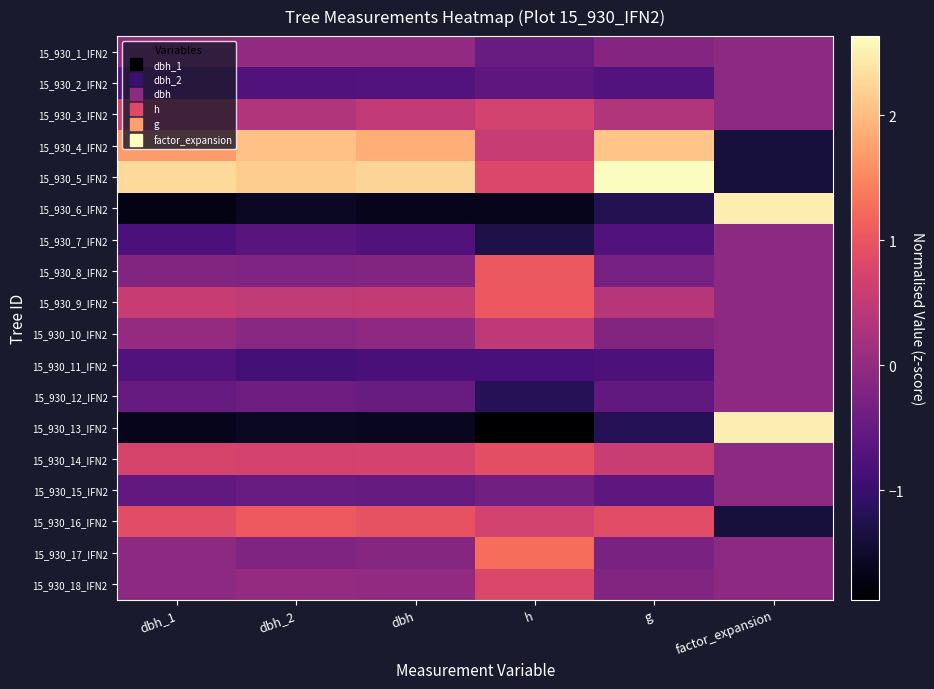

At which category does the chart reach its minimum across all series?

h